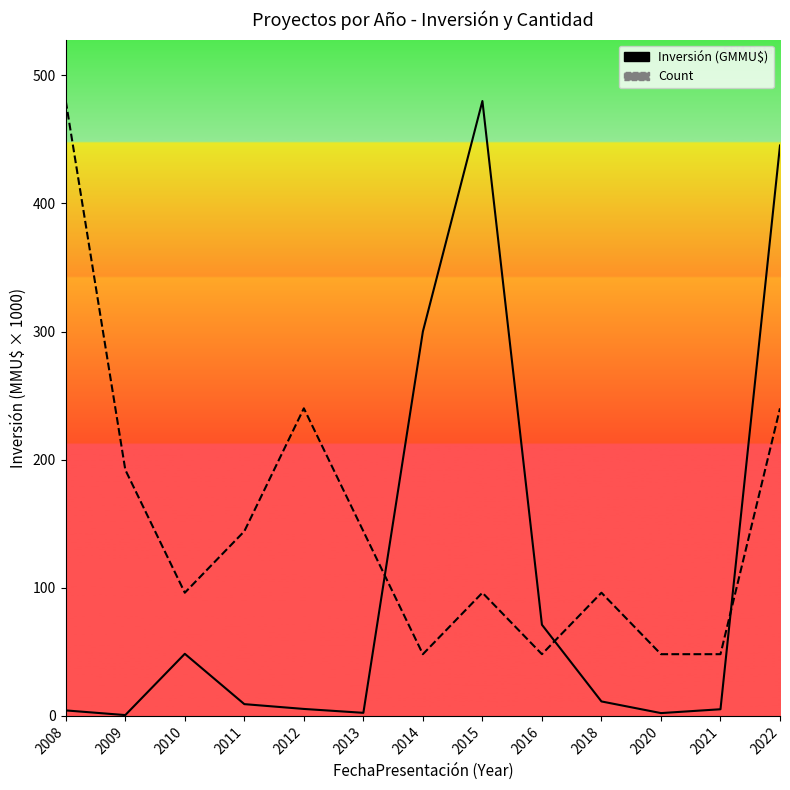

How many categories are shown in the chart?

13